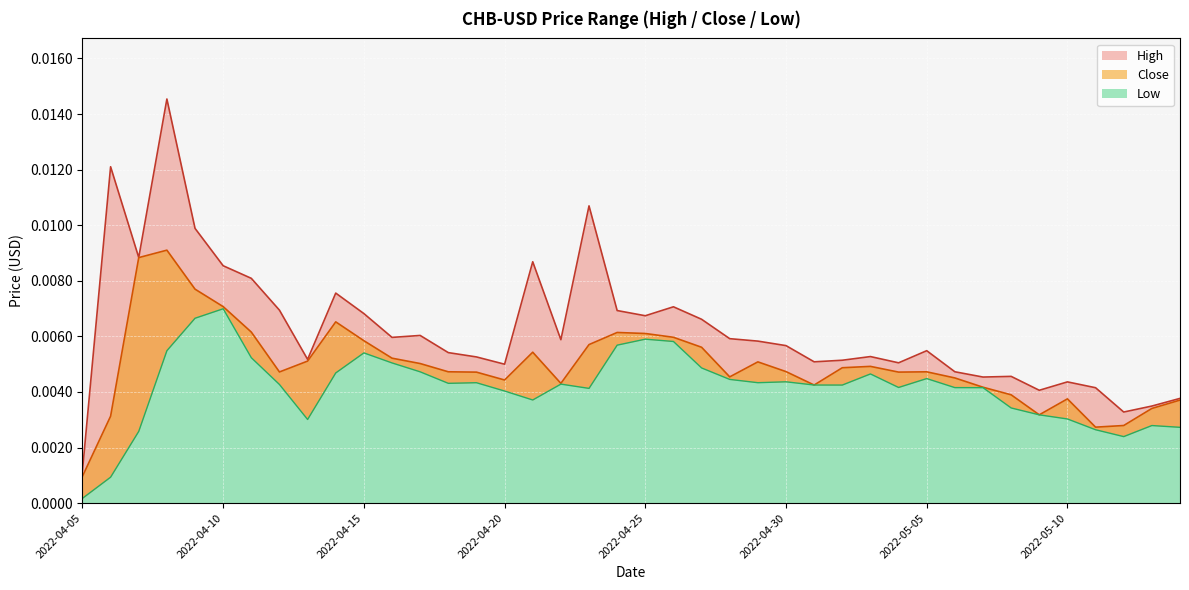

In Low, how many points are higher than both neighbors (excluding endpoints)?

9